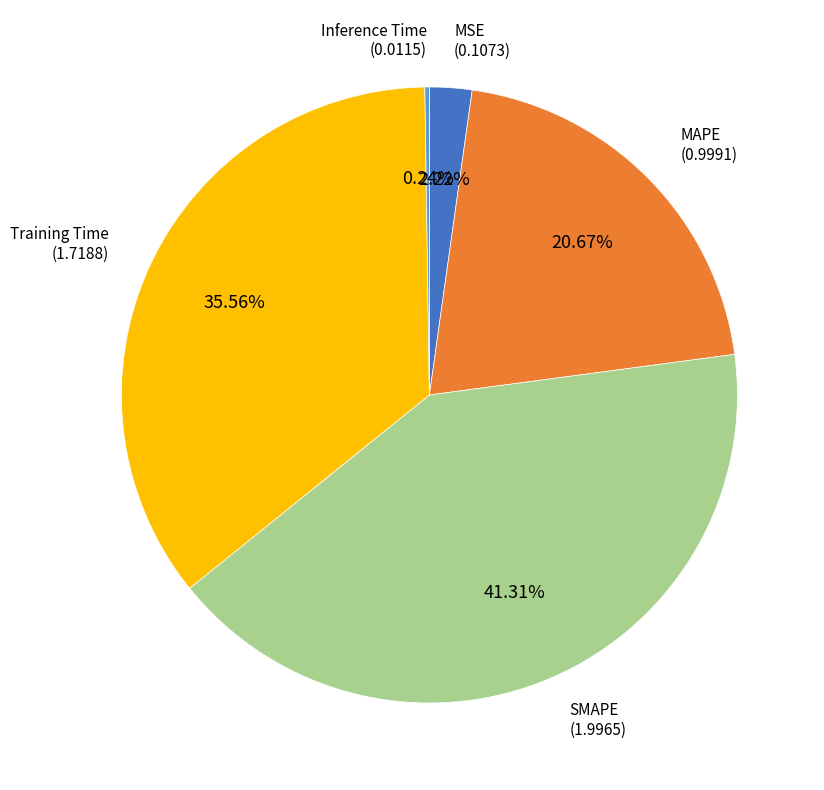

Does any single category account for the majority?

No